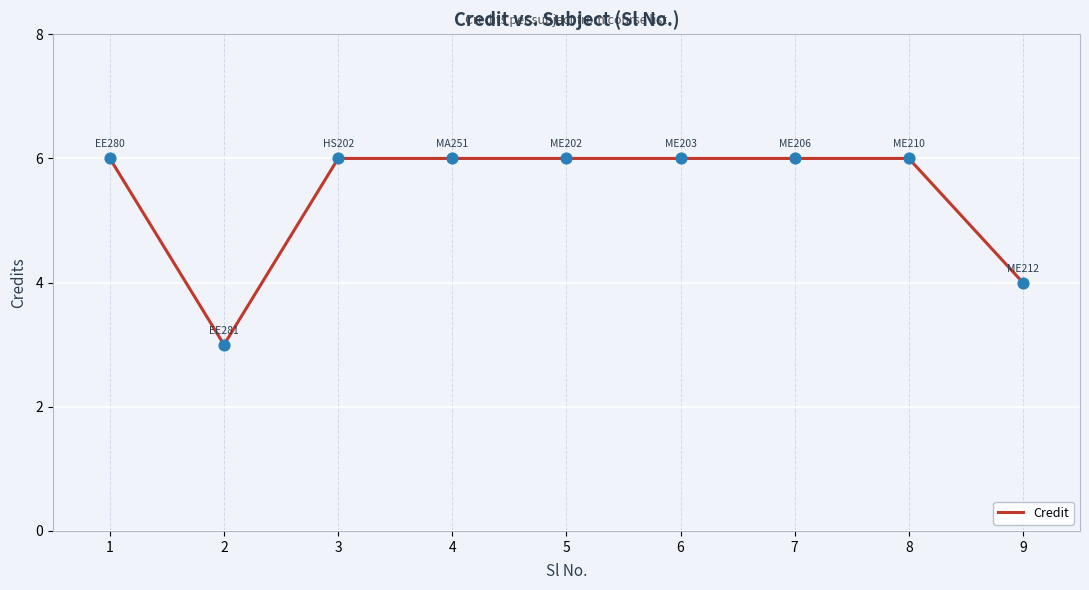

What is the ratio of the value at 7 to the value at 6?

1.0